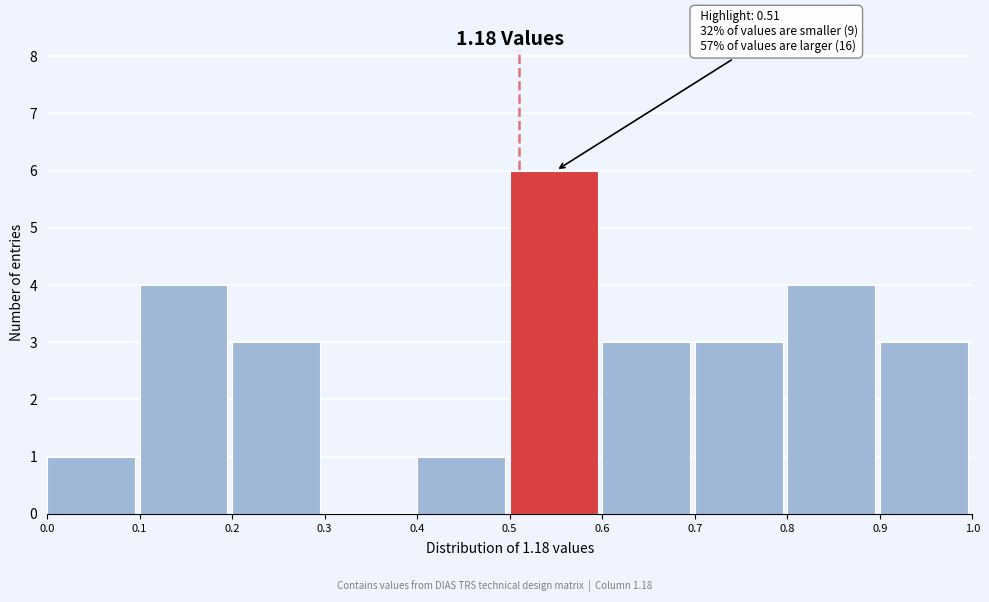

Over which range of the x-axis is the bar tallest?

0.5 to 0.6